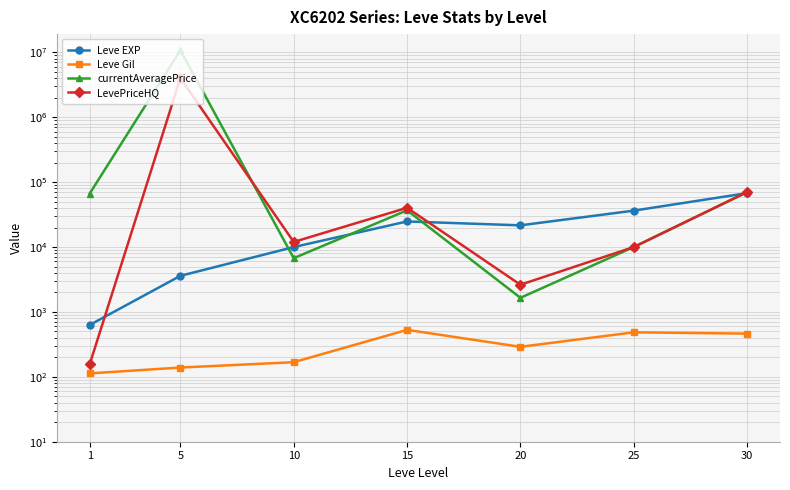

What is the lowest value of the LevePriceHQ series?

156